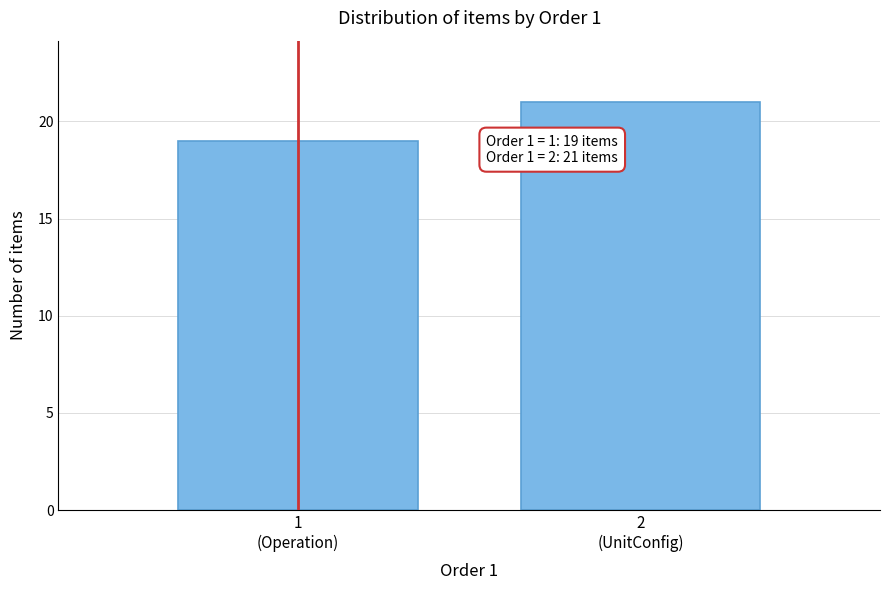

Reading right to left, transcribe all the data shown in this chart.

21	19